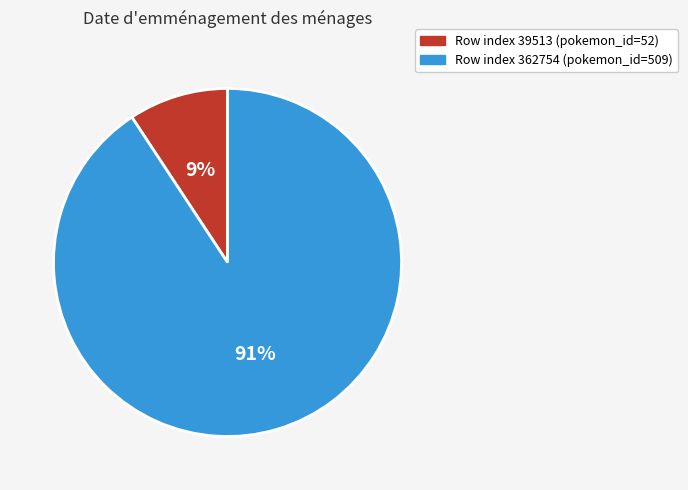

Count the number of slices in the pie.

2